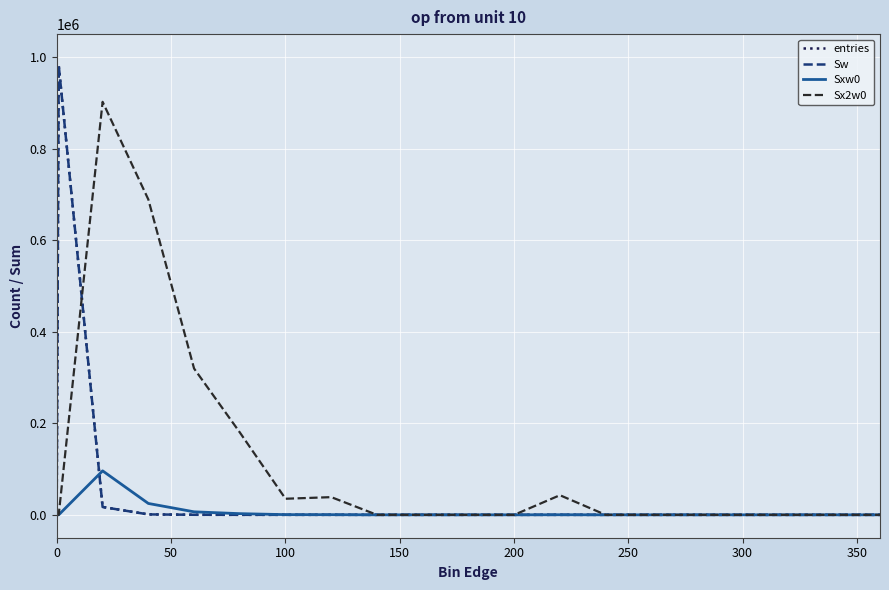

Is this an area chart (filled region under the line)?

No